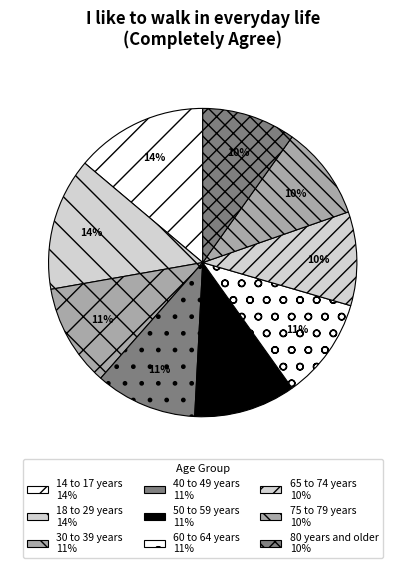

What percentage is the 40 to 49 years slice, to the nearest percent?

11%